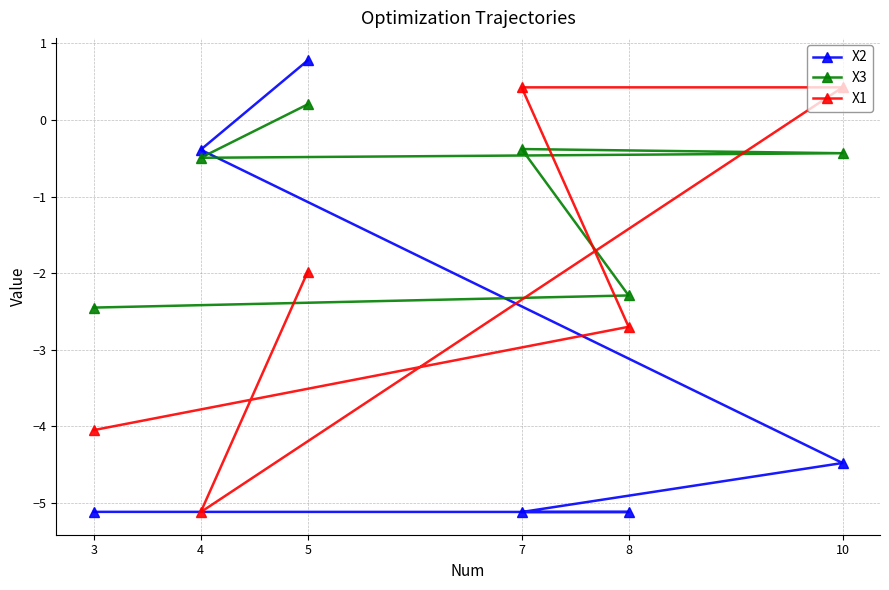

Reading right to left, what are all the values shown in this chart?

X2: 10=-4.5	8=-5.1	7=-5.1	5=0.8	4=-0.4	3=-5.1
X3: 10=-0.4	8=-2.3	7=-0.4	5=0.2	4=-0.5	3=-2.4
X1: 10=0.4	8=-2.7	7=0.4	5=-2.0	4=-5.1	3=-4.0